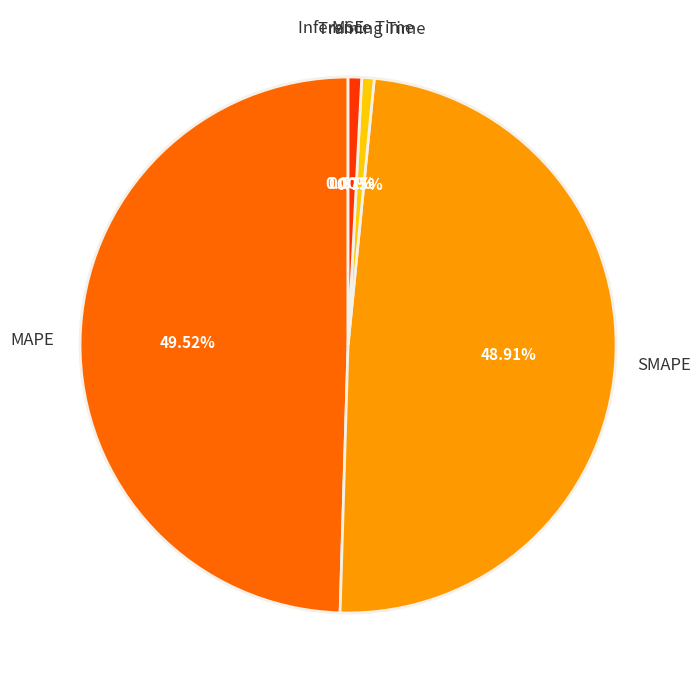

What percentage is NOT represented by MAPE?

50.5%